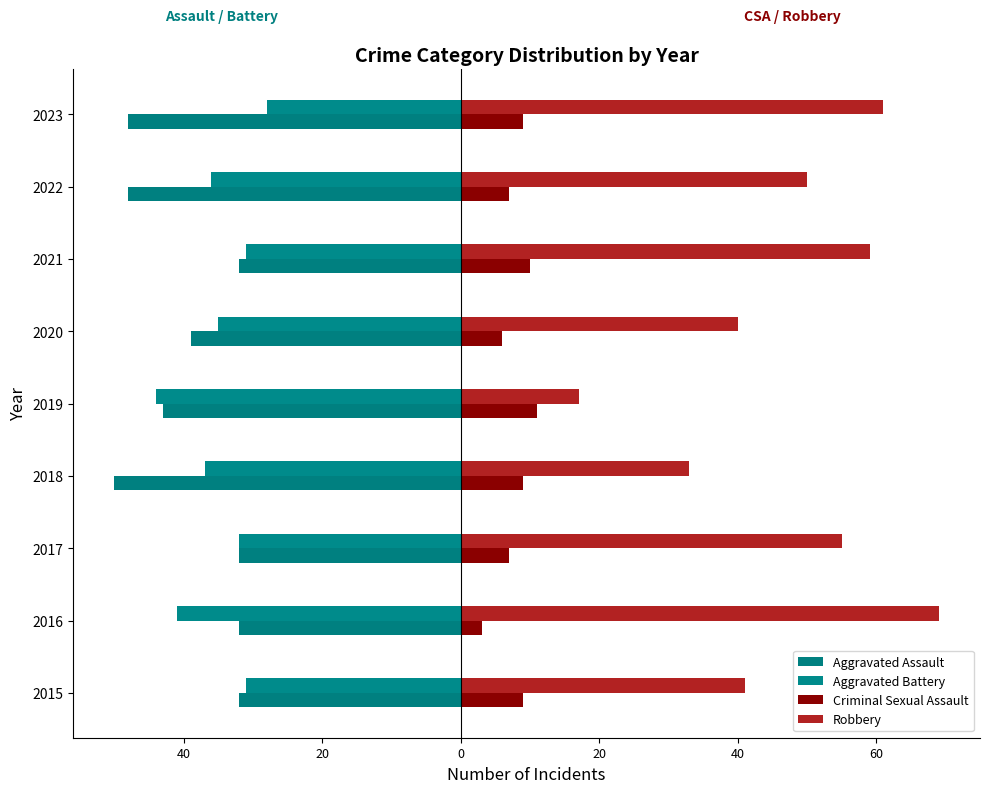

Reading left to right, list all the values displayed in this chart.

Aggravated Assault: -32	-32	-32	-50	-43	-39	-32	-48	-48
Aggravated Battery: -31	-41	-32	-37	-44	-35	-31	-36	-28
Criminal Sexual Assault: 9	3	7	9	11	6	10	7	9
Robbery: 41	69	55	33	17	40	59	50	61